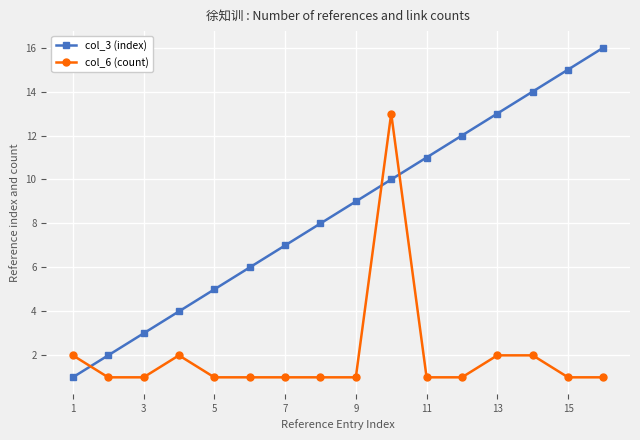

True or false: col_3 (index) has more than 2 interior local peaks.

False